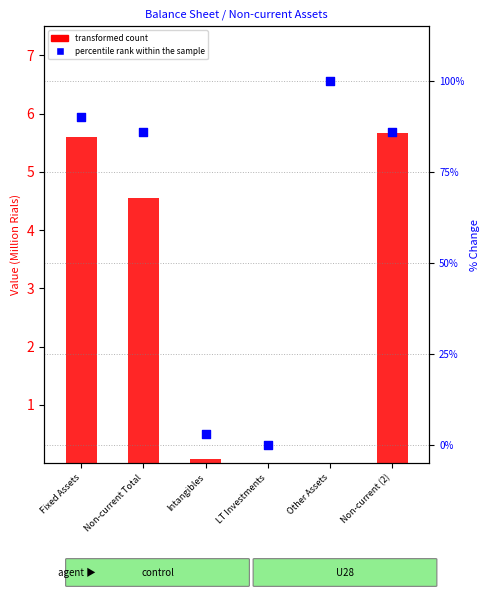

Which series has the widest spread of Y values?

percentile rank within the sample